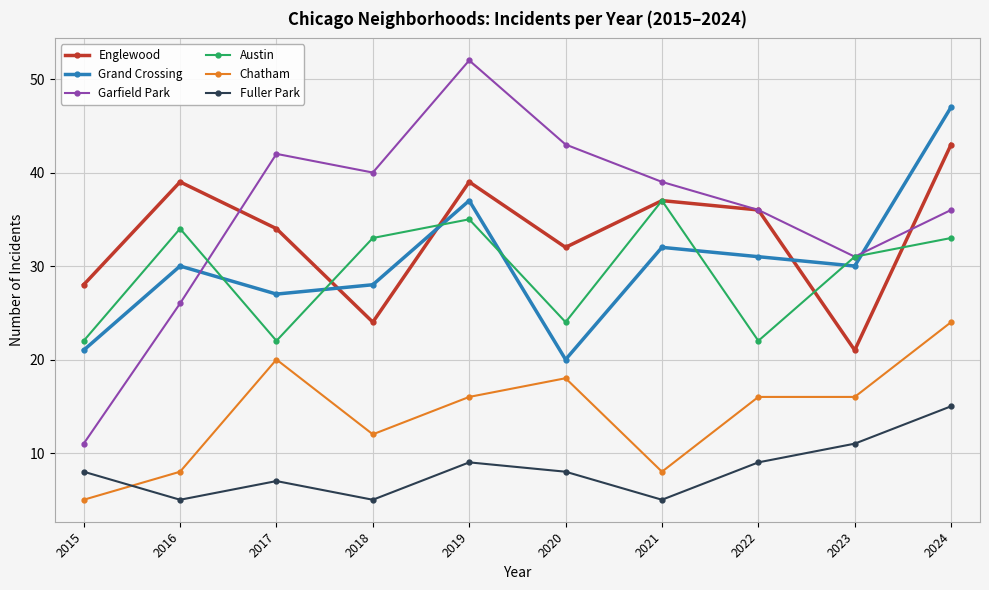

How many series are shown in this chart?

6